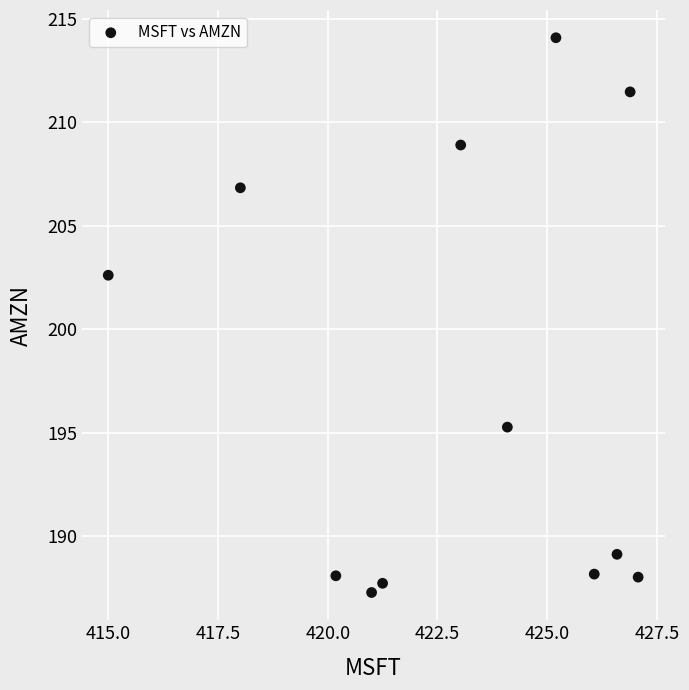

What is the range of Y values (max minus min)?

26.8